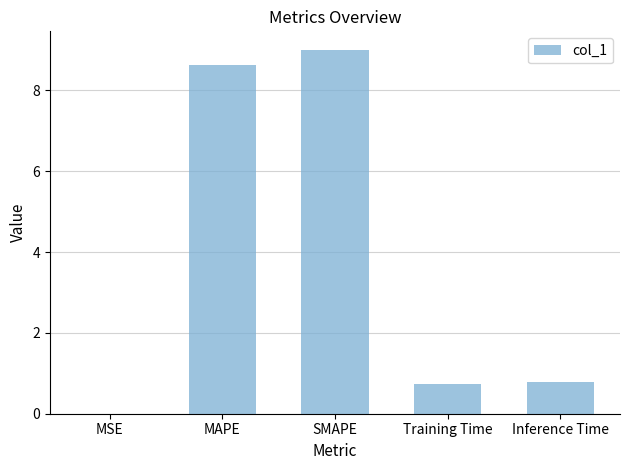

How many series are shown in this chart?

1